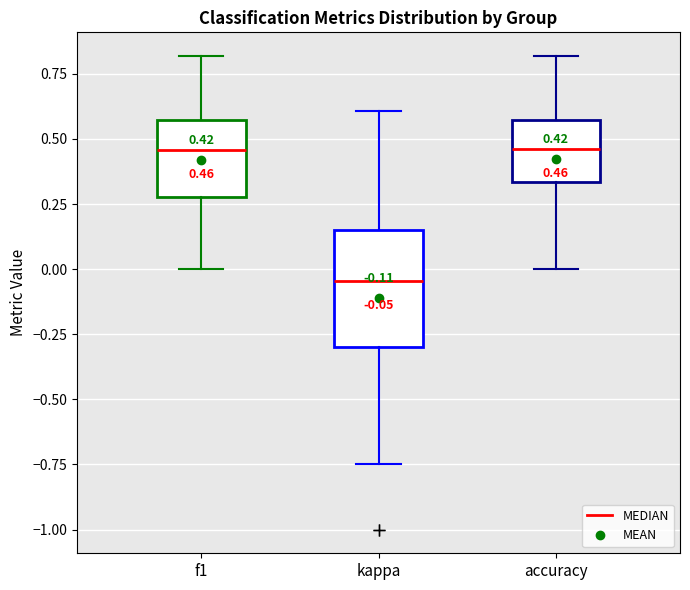

Which box is the tallest, from its lower edge to its upper edge?

kappa